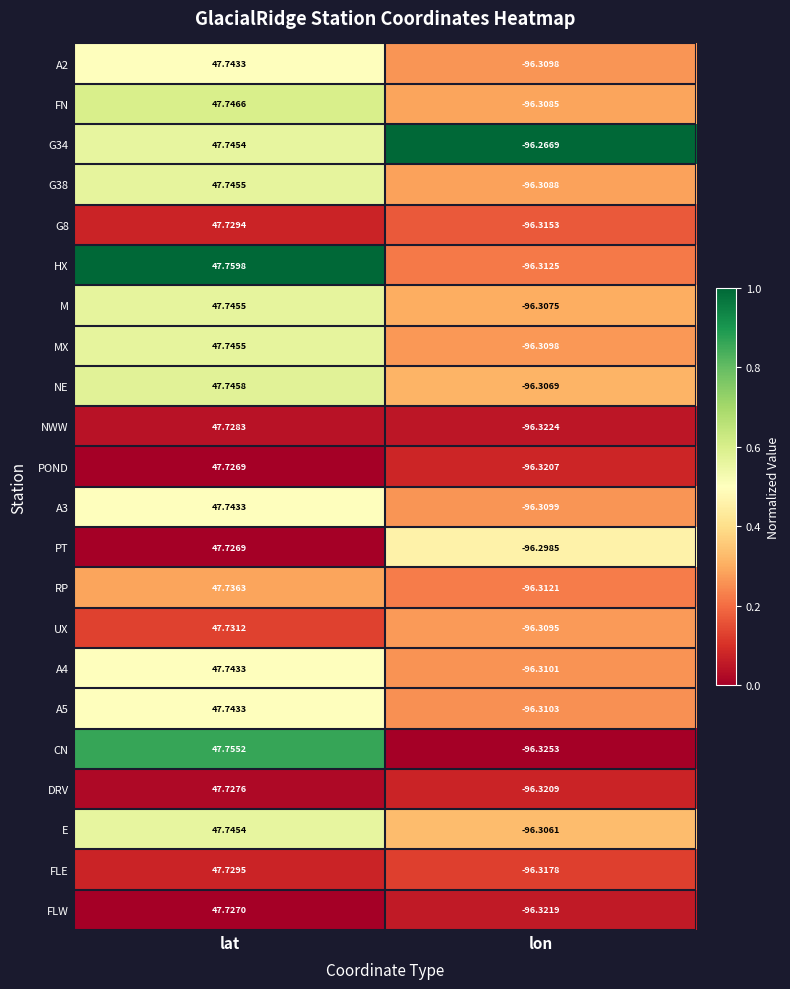

Is the value of FLW at lon greater than the value of PT at lat?

No